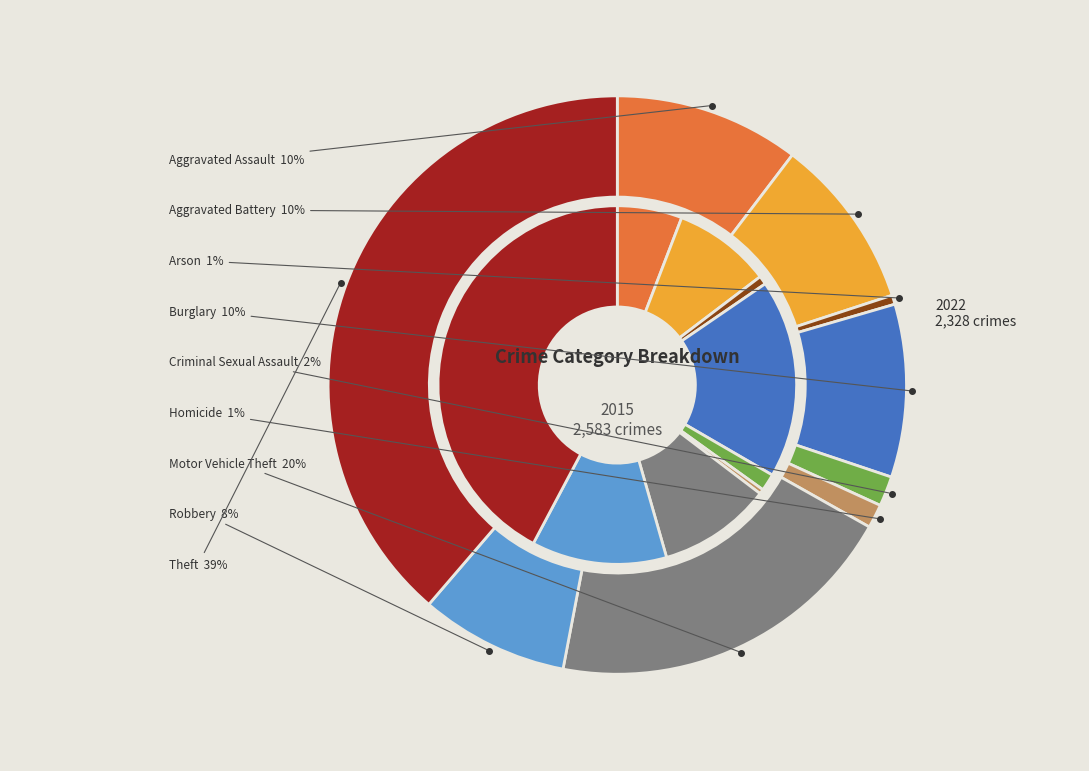

To the nearest percent, what is the difference between the largest and smallest slice percentages?

38%